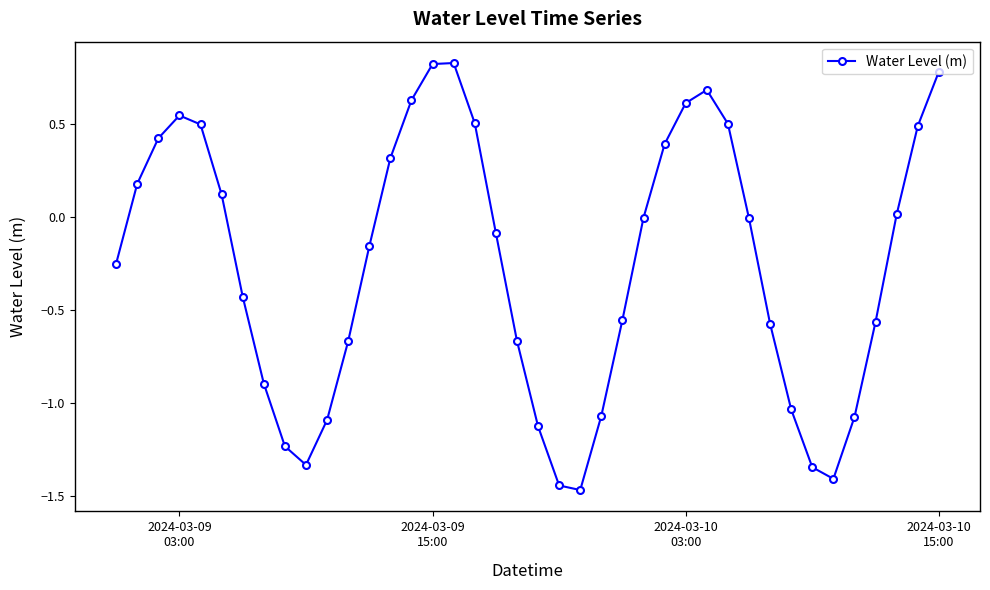

What is the value of the 6th point from the left?

0.1